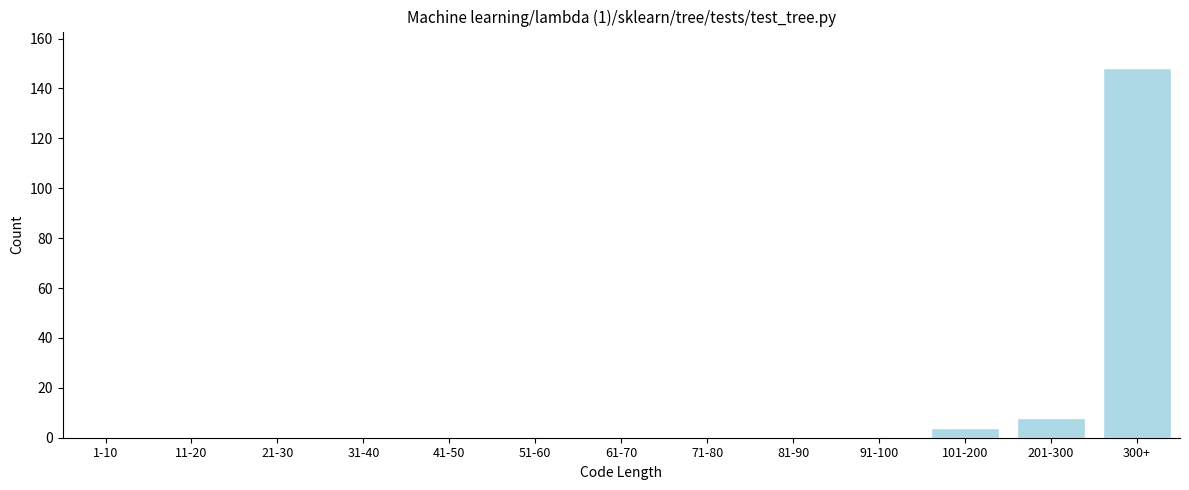

Reading left to right, extract all data points from this chart.

1-10=0	11-20=0	21-30=0	31-40=0	41-50=0	51-60=0	61-70=0	71-80=0	81-90=0	91-100=0	101-200=4	201-300=8	300+=148